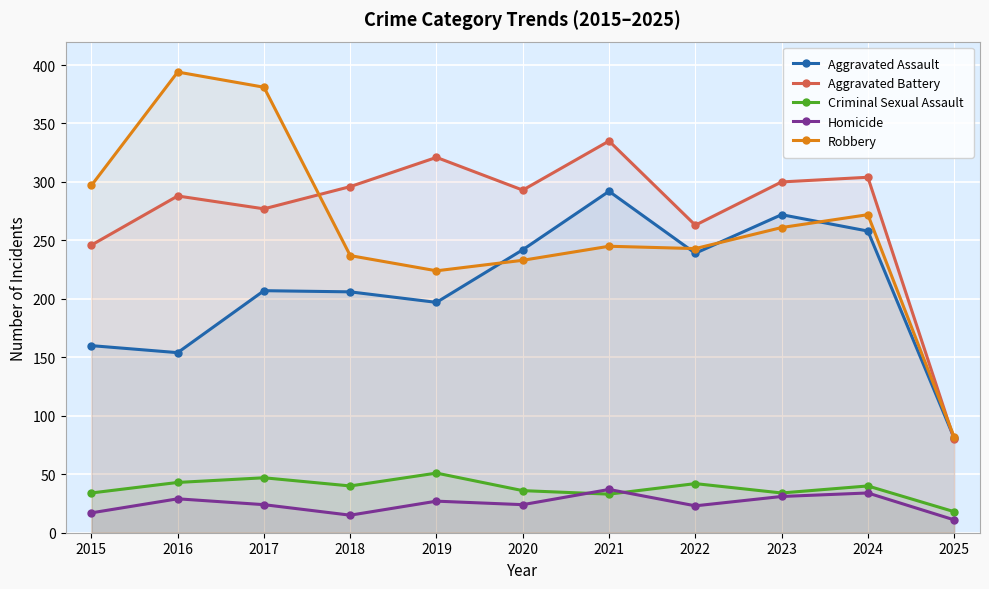

What is the difference between the Robbery values at 2017 and 2019?

157